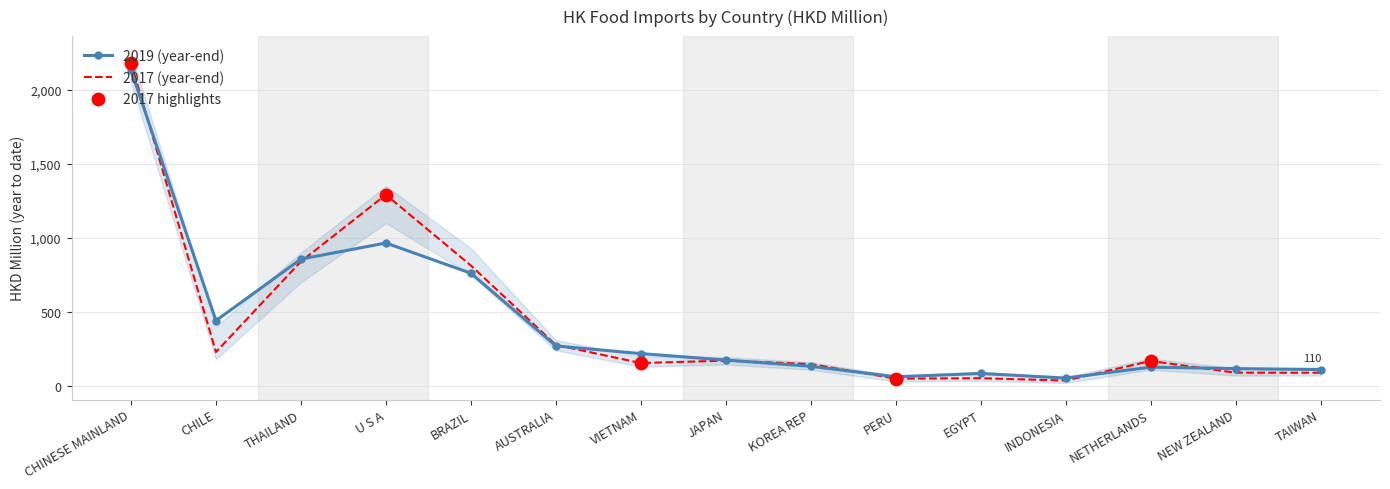

At which label is 2017 (year-end) closest to 1109?

U S A